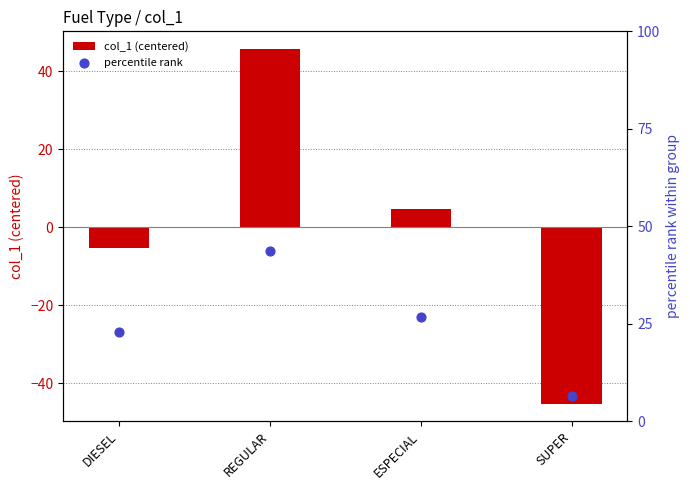

What are all the series names shown in the legend?

col_1 (centered), percentile rank